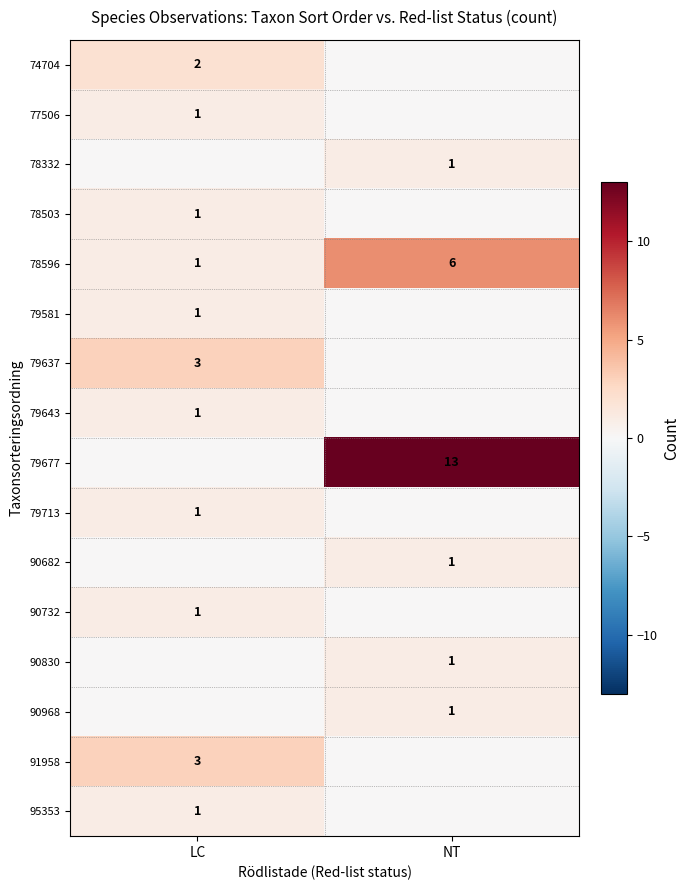

Is the value of 79637 at LC greater than the value of 78596 at LC?

Yes